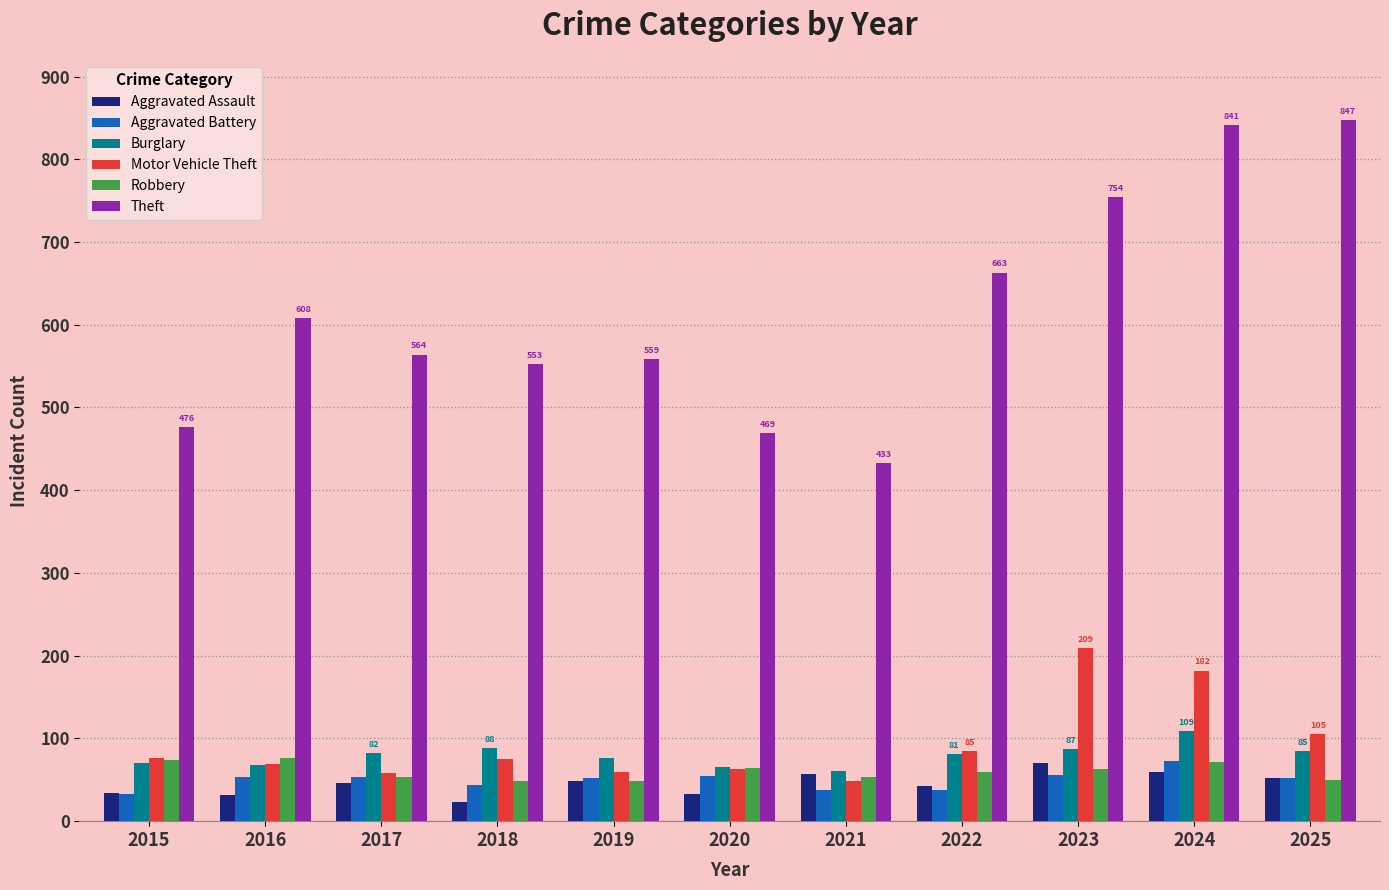

Which series has the widest spread of values?

Theft